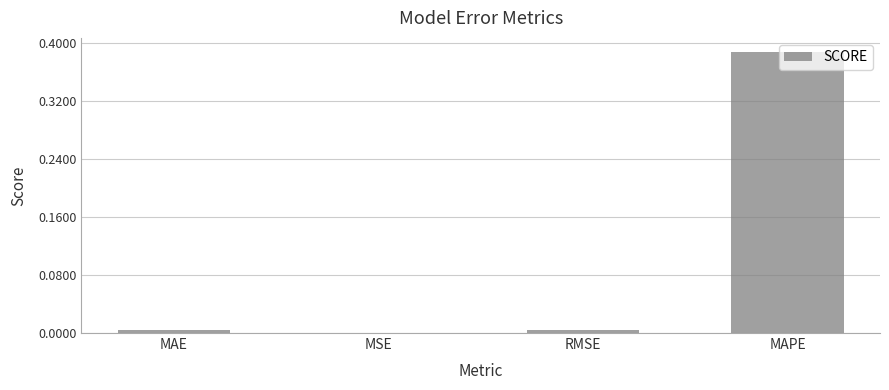

The value at MSE is 0.0. True or false?

True